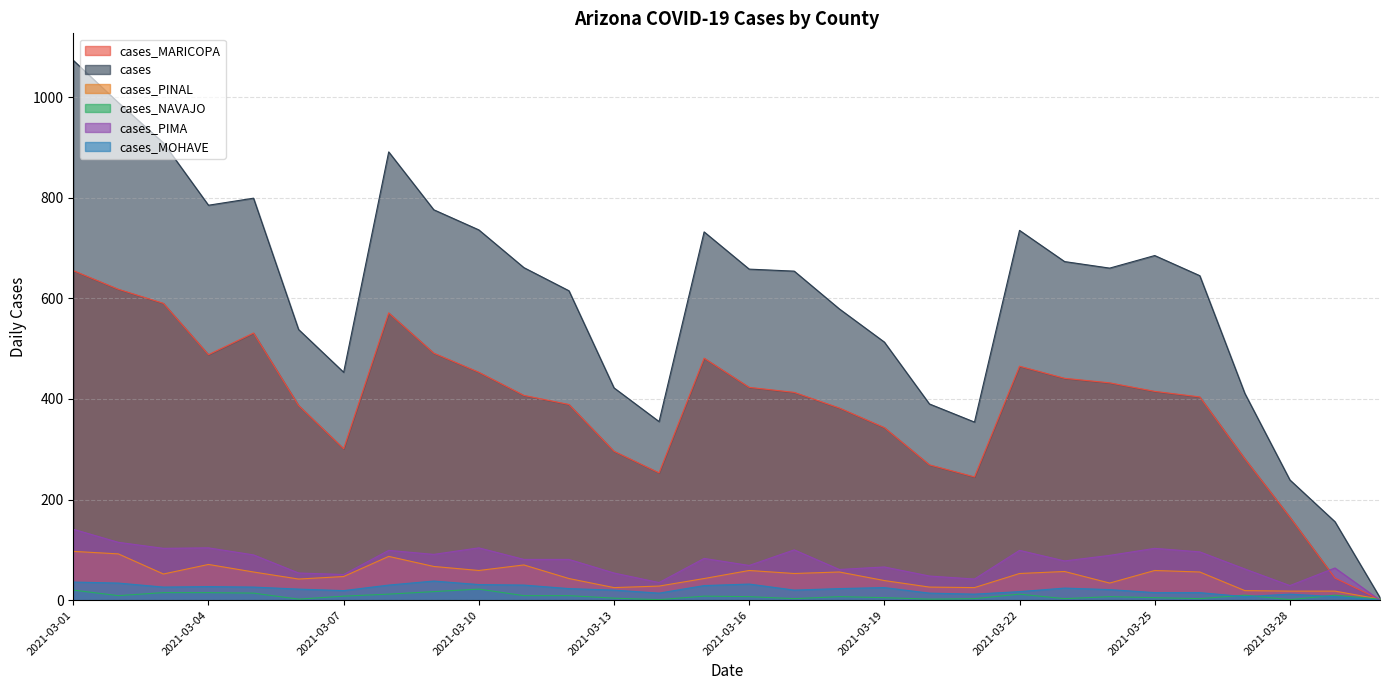

What is the average value of the cases_PINAL series?

48